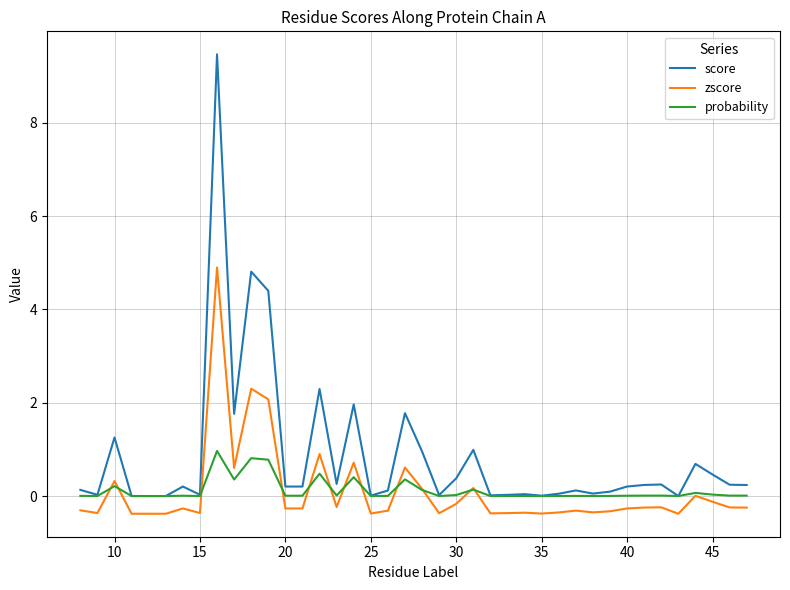

What is the maximum value shown in the chart?

9.5